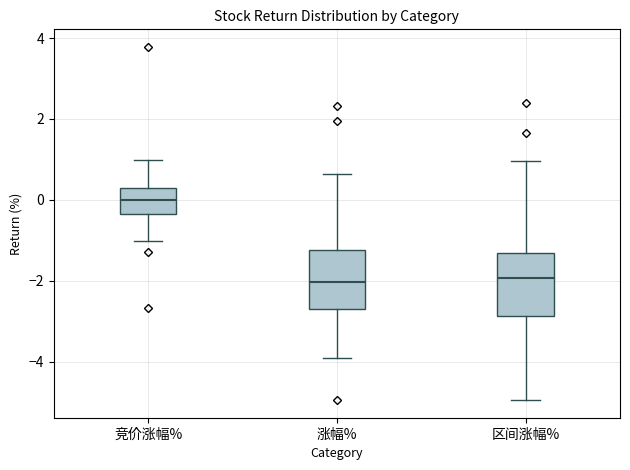

Reading left to right, transcribe this box plot: for each box, give where its median line is, the range the box spans, and where its two whiskers end, as read against the y-axis. The values are not printed on the chart, so give them approximately, as read against the axis.

竞价涨幅%: median 0.0, box -0.4 to 0.4, whiskers -1.0 to 1.0
涨幅%: median -2.0, box -2.8 to -1.2, whiskers -4.0 to 0.6
区间涨幅%: median -2.0, box -2.8 to -1.4, whiskers -5.0 to 1.0